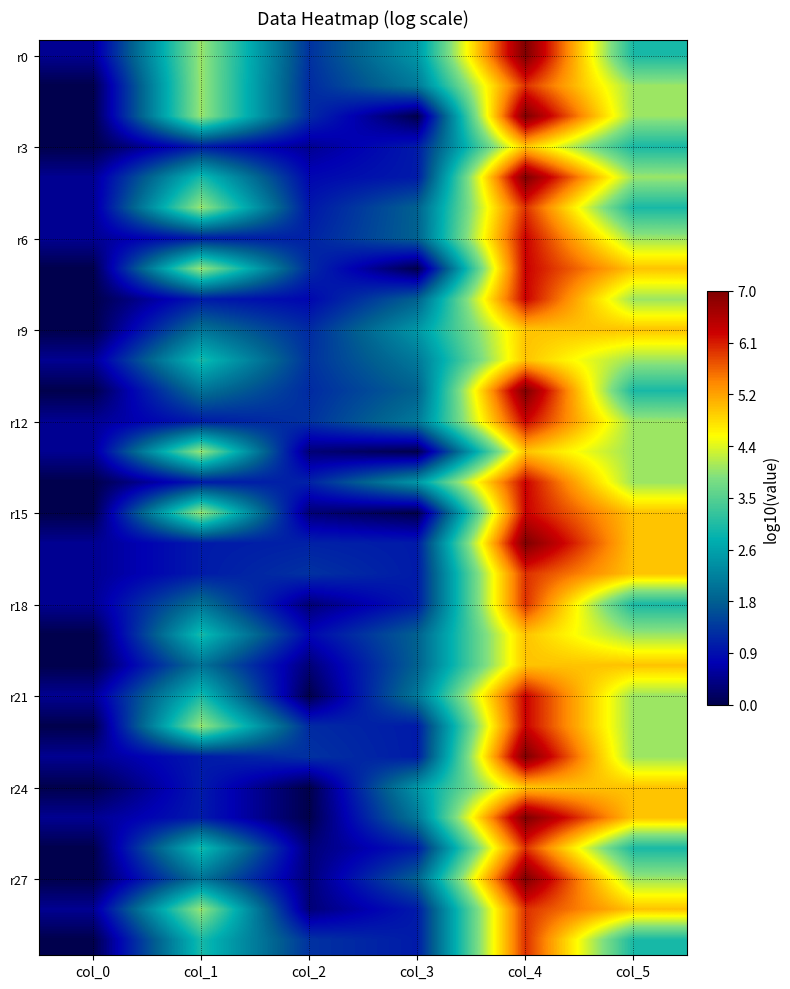

Which category has the highest value across all series?

col_4